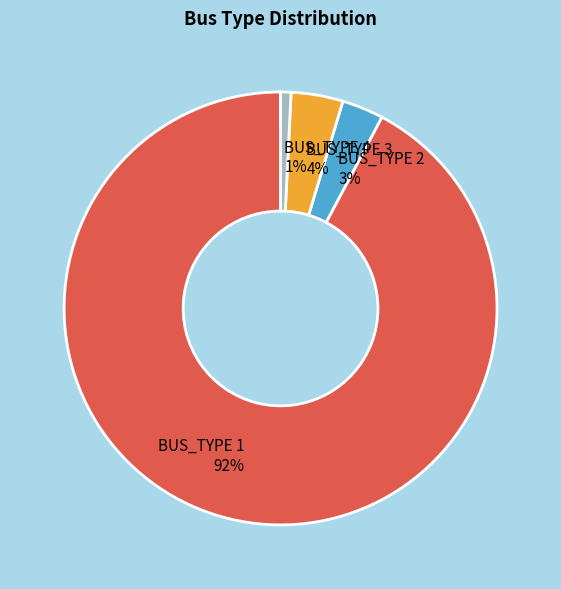

Is the sum of BUS_TYPE 4 and BUS_TYPE 3 greater than half?

No